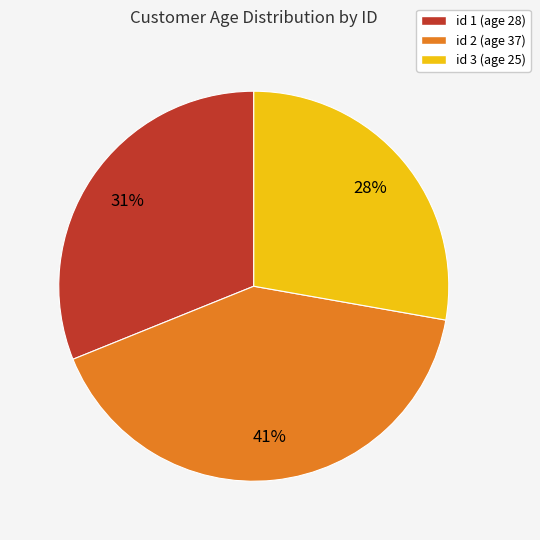

To the nearest percent, what is the combined percentage of id 3 (age 25) and id 1 (age 28)?

59%